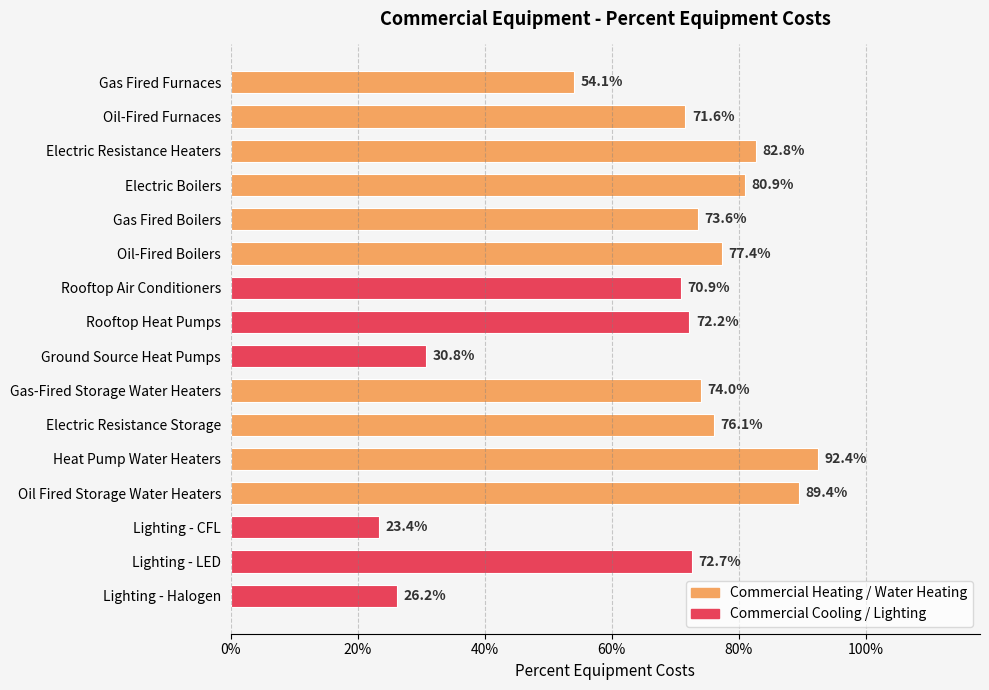

Are the bars grouped side by side (vs. stacked)?

No